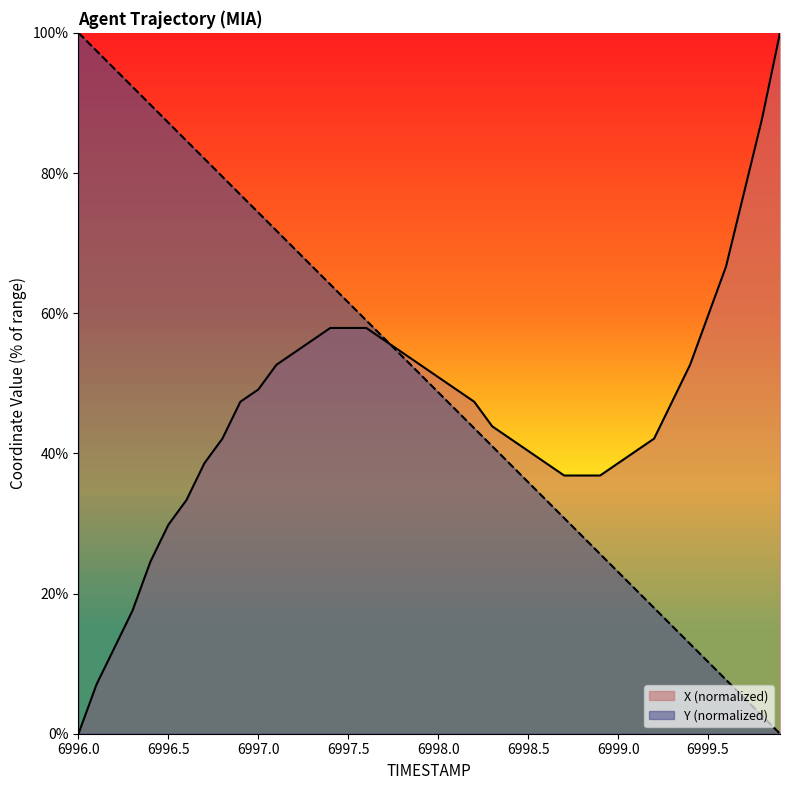

How many values in the Y series are below 51?

20